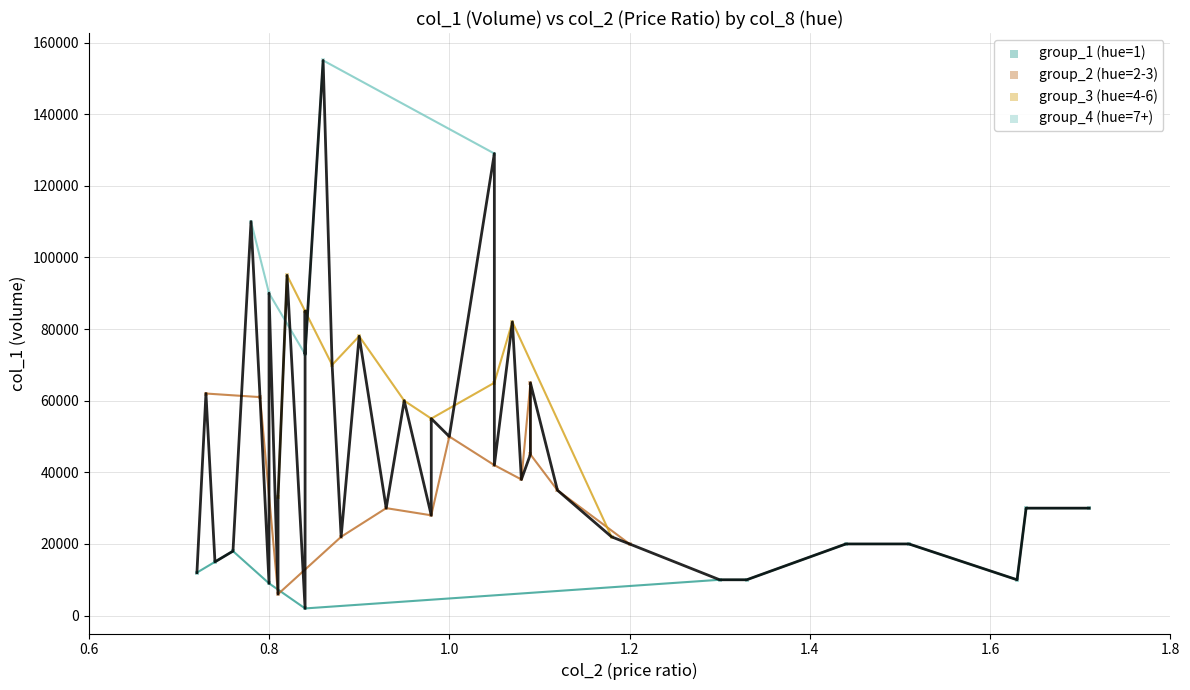

Which series reaches the maximum Y coordinate?

group_4 (hue=7+)